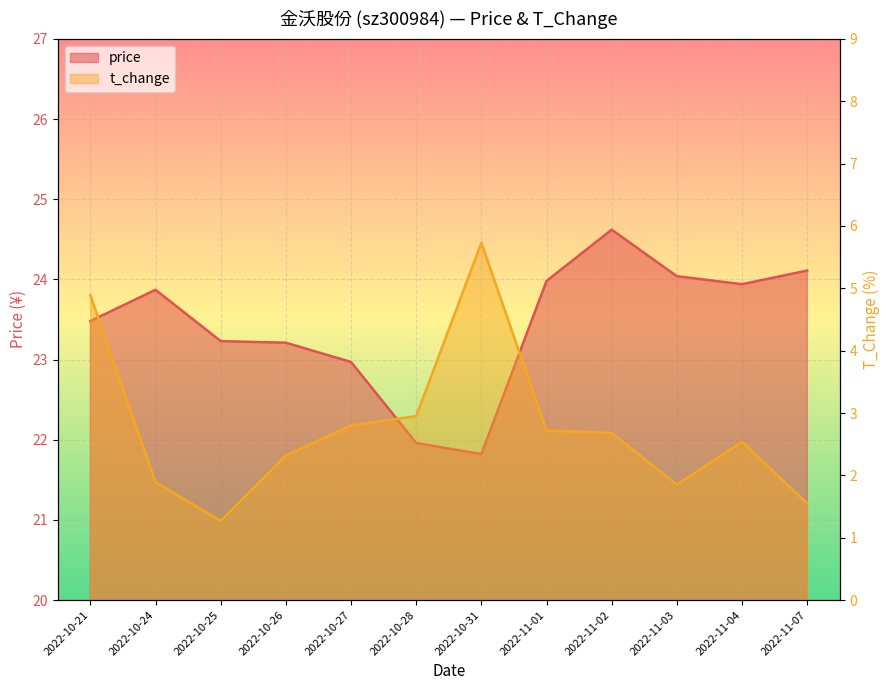

Which series has the largest total across all categories?

price